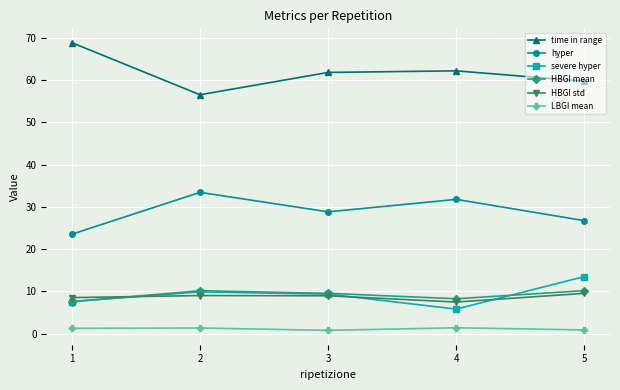

True or false: severe hyper and LBGI mean intersect in this chart.

False